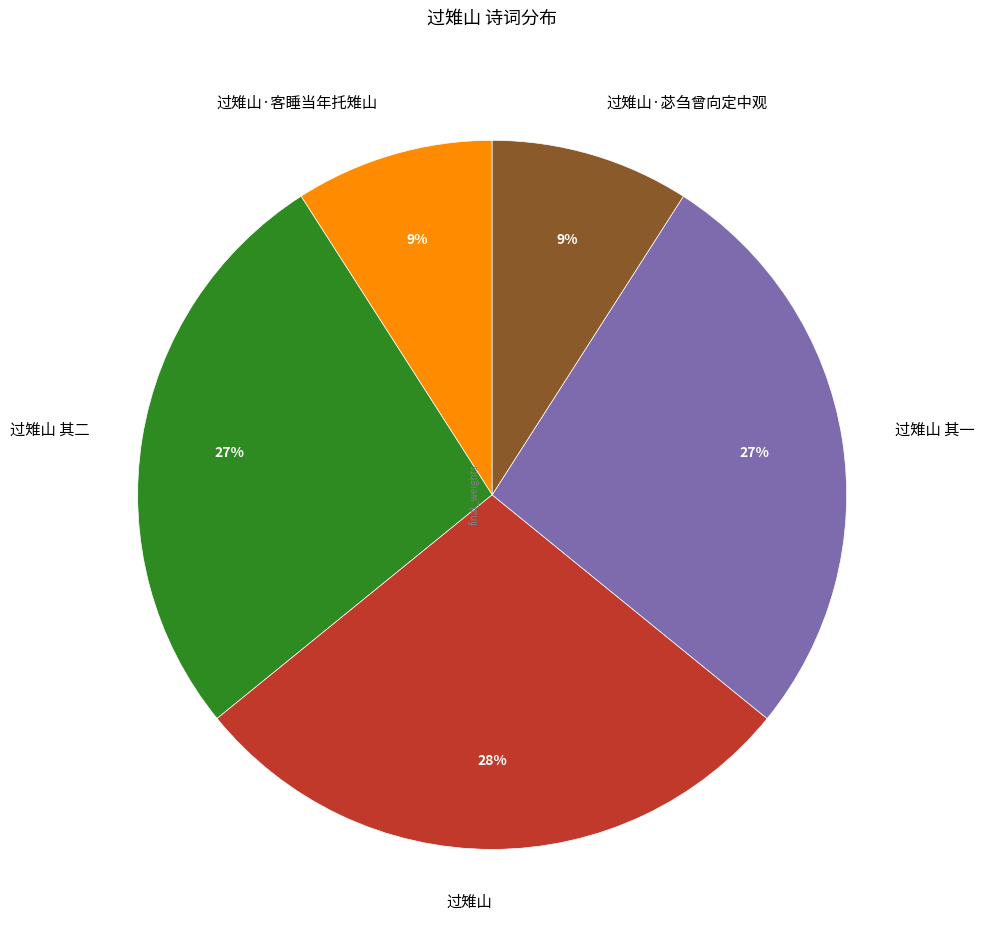

To the nearest percent, what is the average slice percentage?

20%